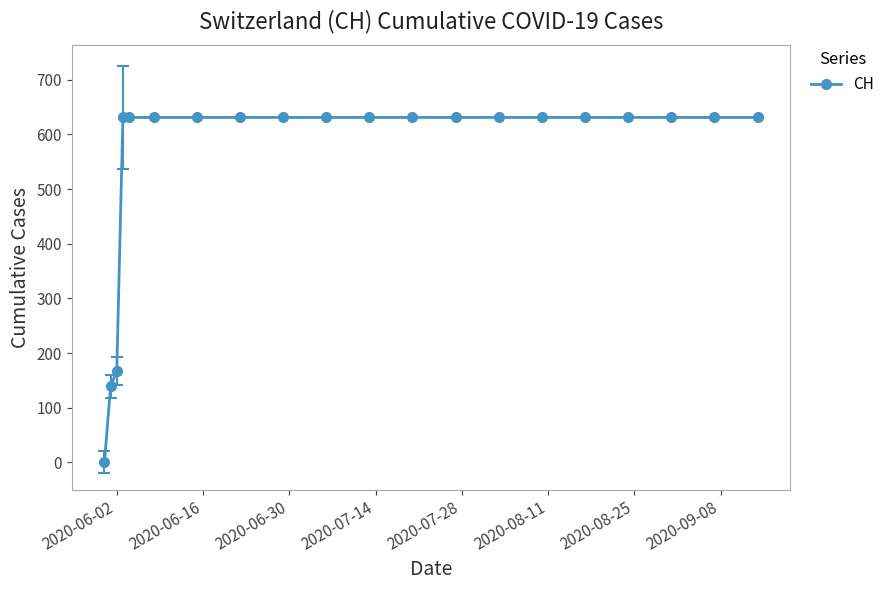

What is the value of the 19th point from the left?

631